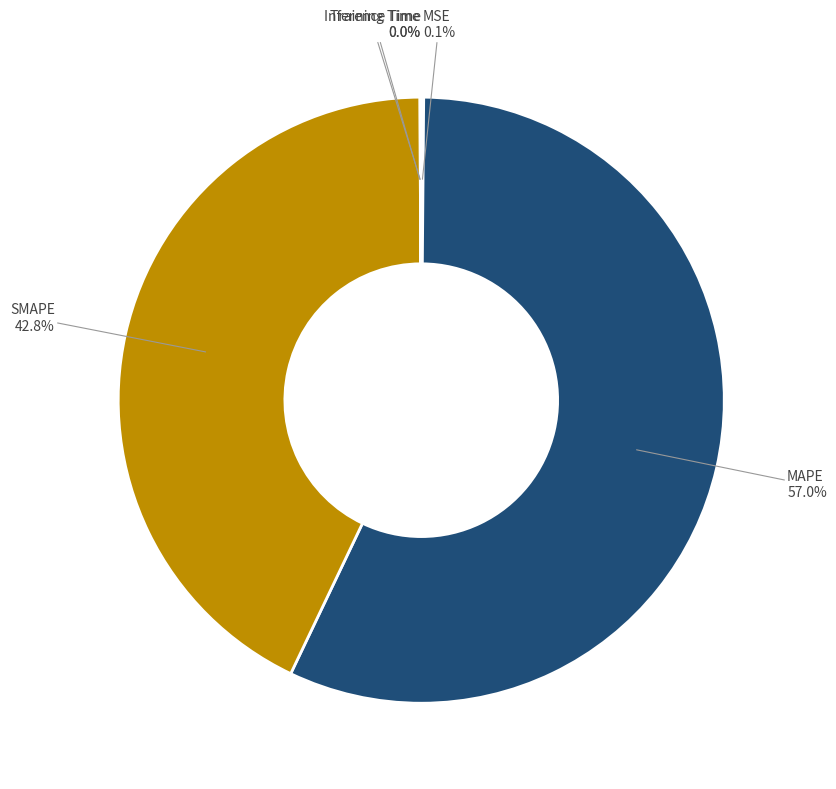

Is there any slice that represents more than half of the pie?

Yes